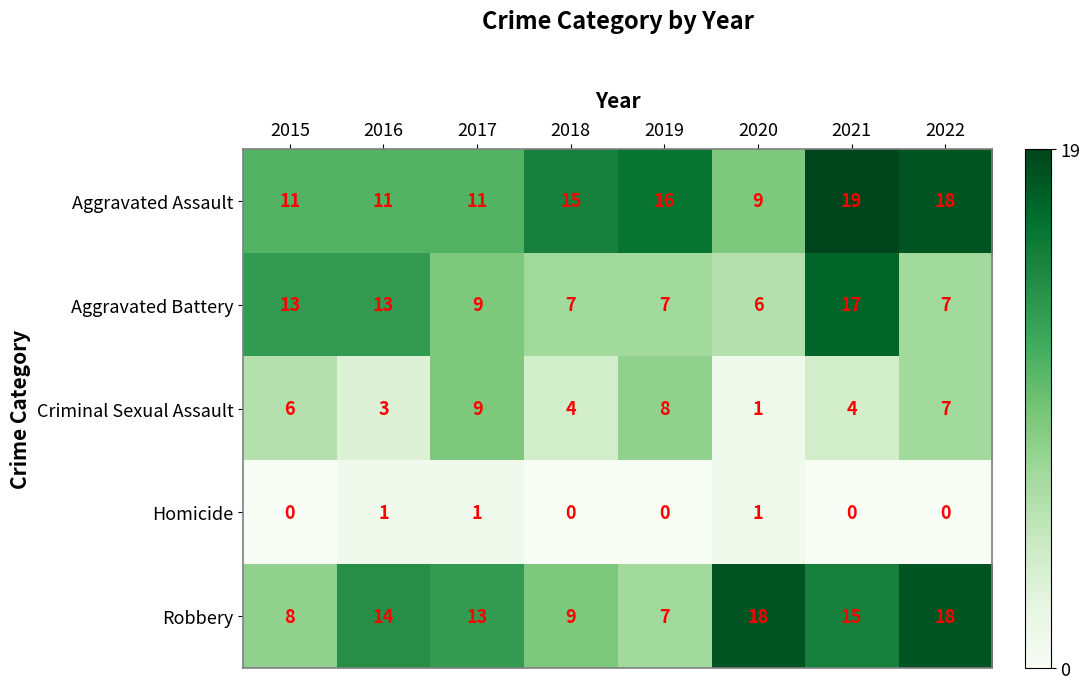

What is the sum of the Aggravated Assault values at 2016 and 2017?

22